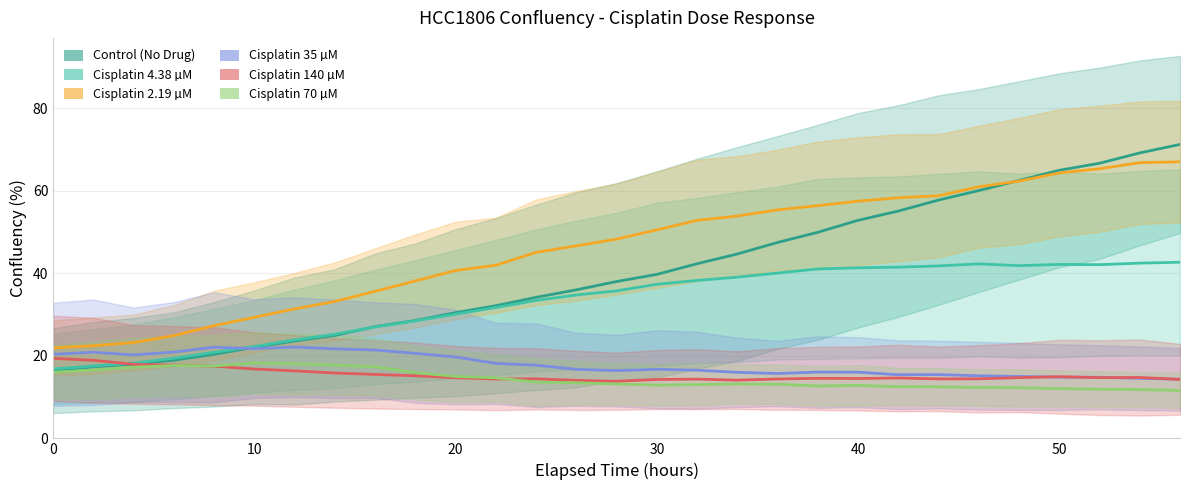

Does the chart display data point markers on the line(s)?

No